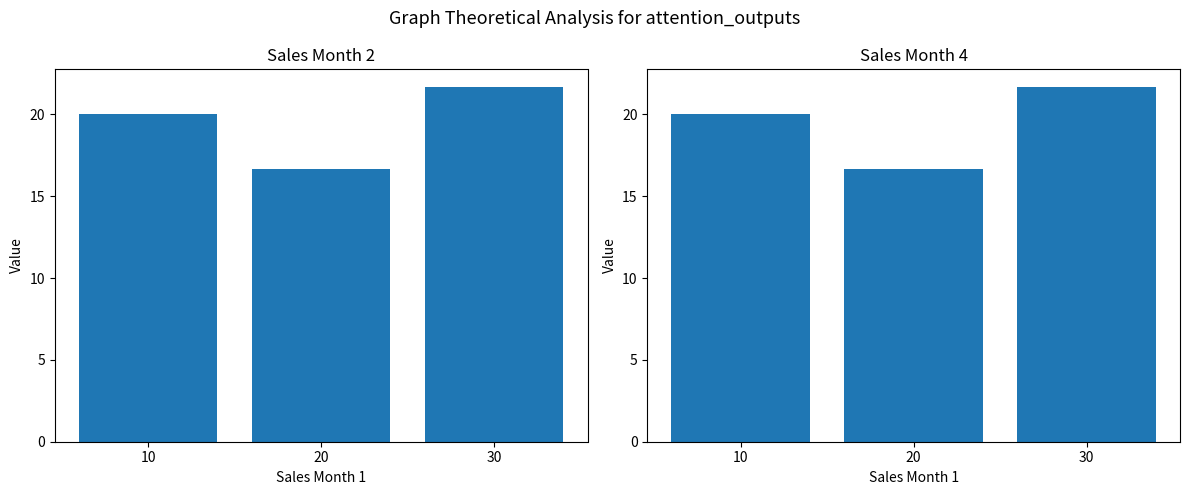

List the series in order of their peak value, highest first.

Sales Month 2, Sales Month 4